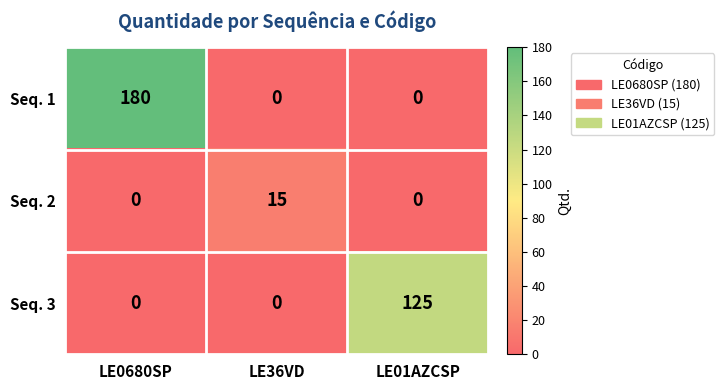

At which category is the sum across all series the highest?

LE0680SP